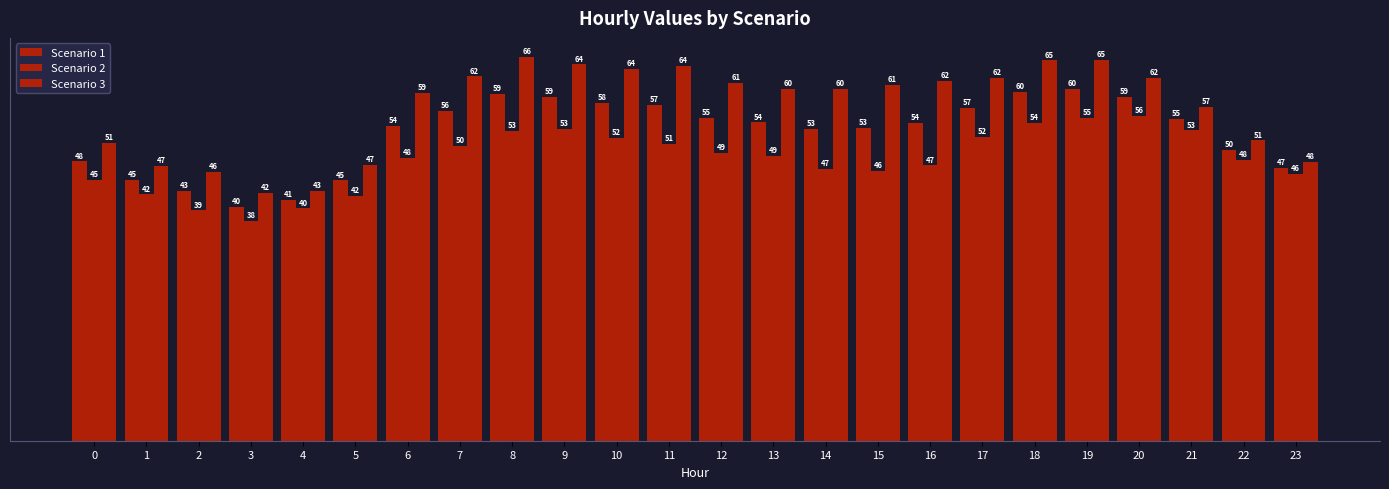

Rank the categories by Scenario 2 value from lowest to highest.

3, 2, 4, 5, 1, 0, 23, 15, 14, 16, 22, 6, 13, 12, 7, 11, 10, 17, 8, 21, 9, 18, 19, 20